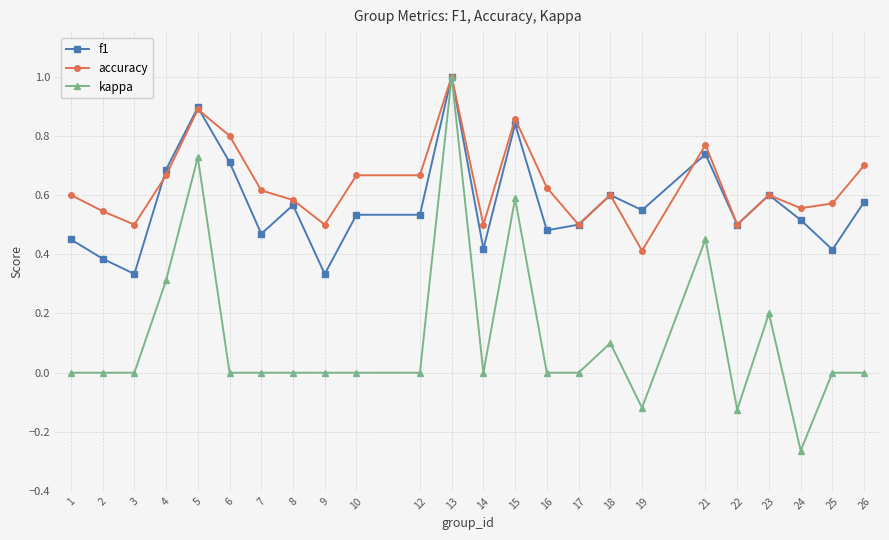

At 10, list the series in order from smallest to largest.

kappa, f1, accuracy